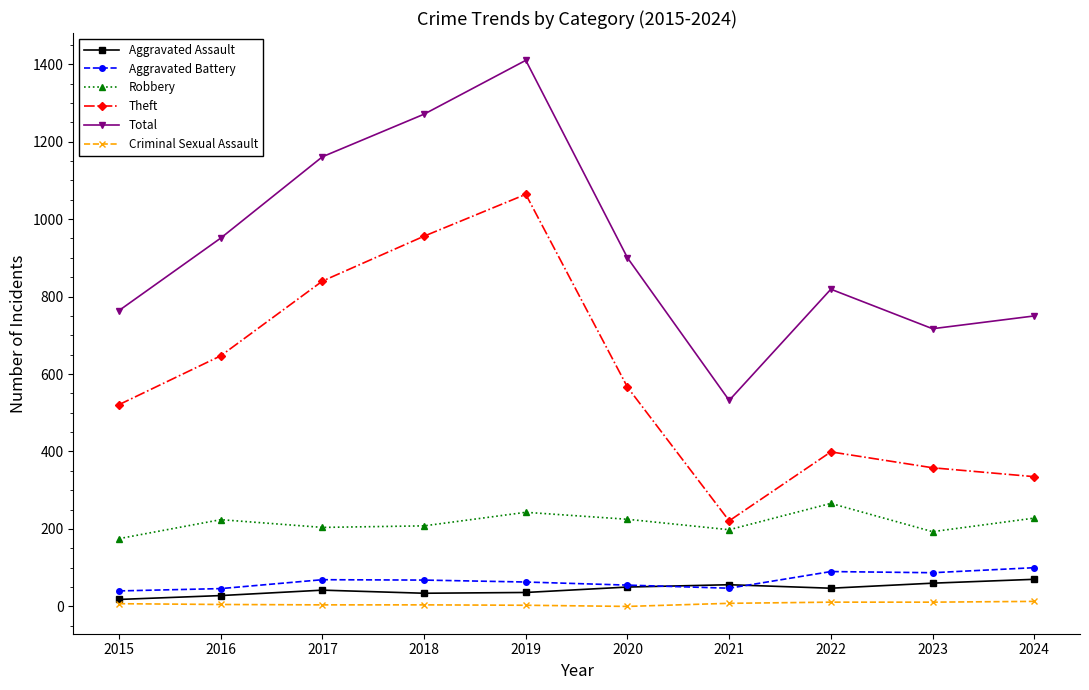

Where is the first local maximum for Theft?

2019